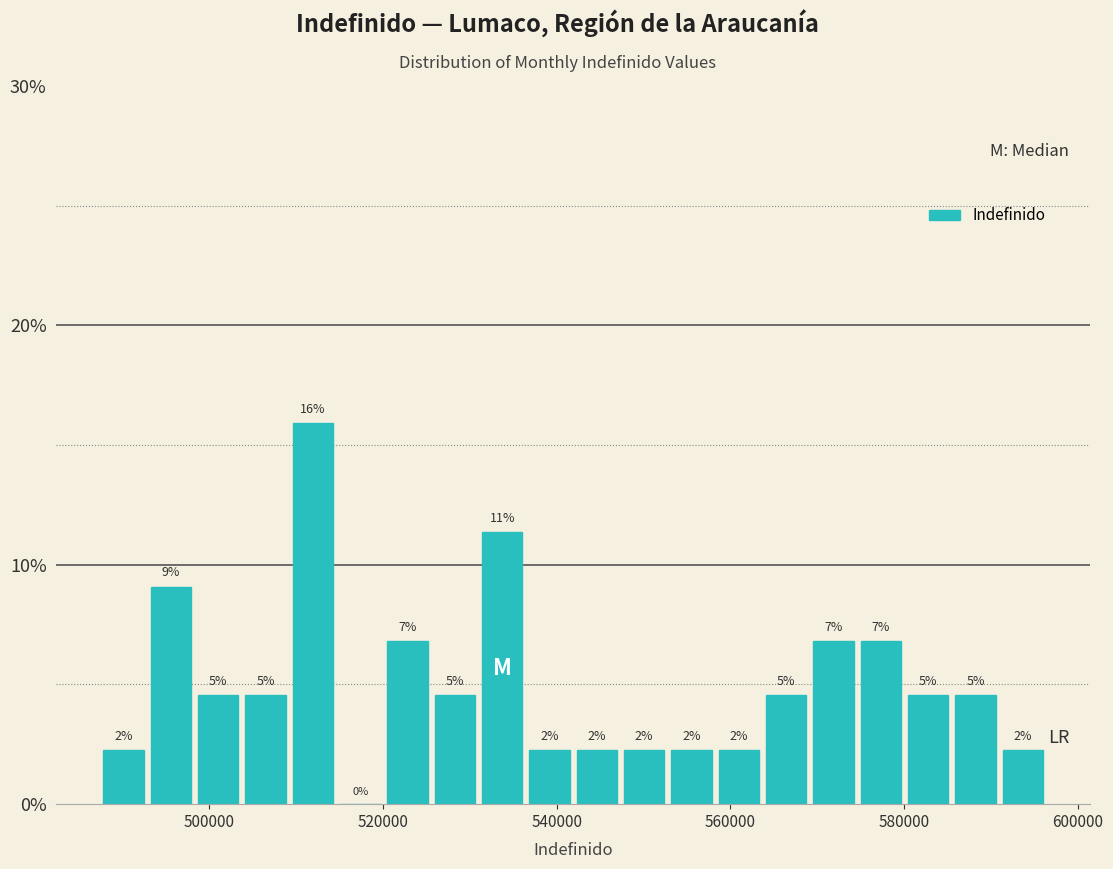

Around what value on the x-axis is the tallest bar? Give the approximate position of its centre, as read against the axis.

512000